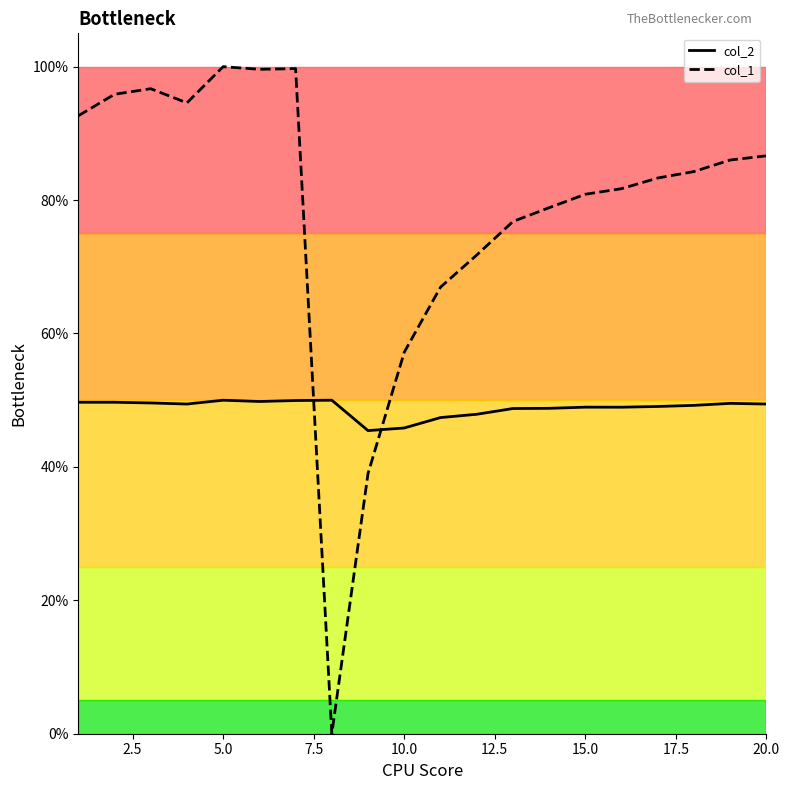

How many lines are shown in the chart?

2